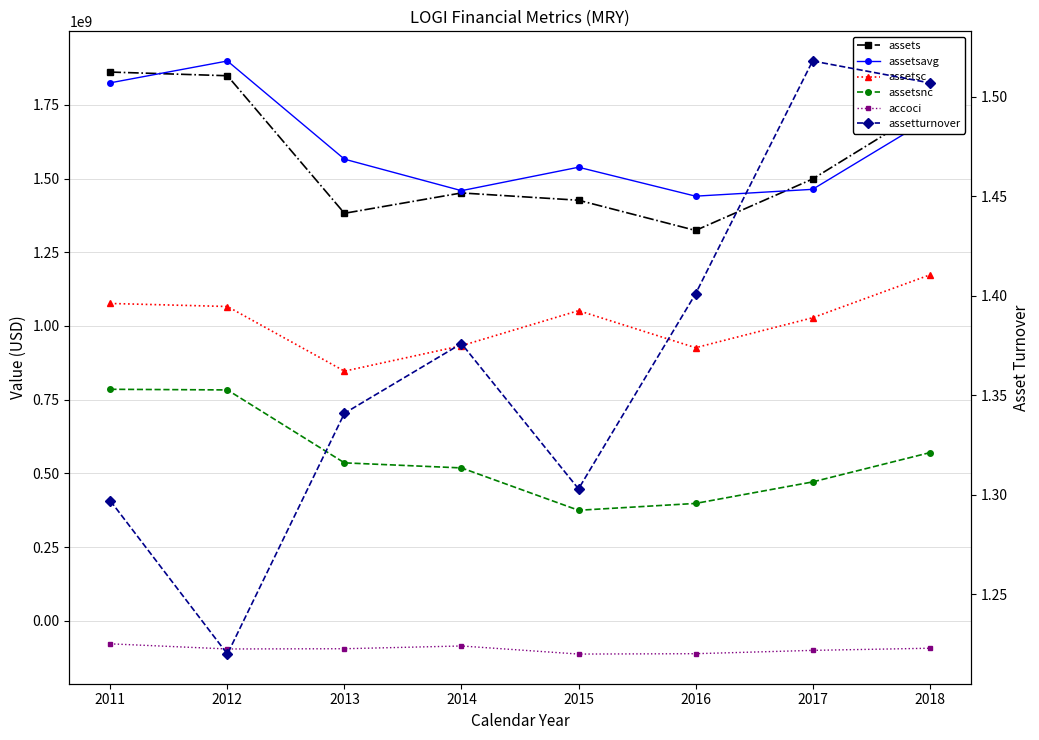

True or false: assetturnover and accoci cross at least once.

False